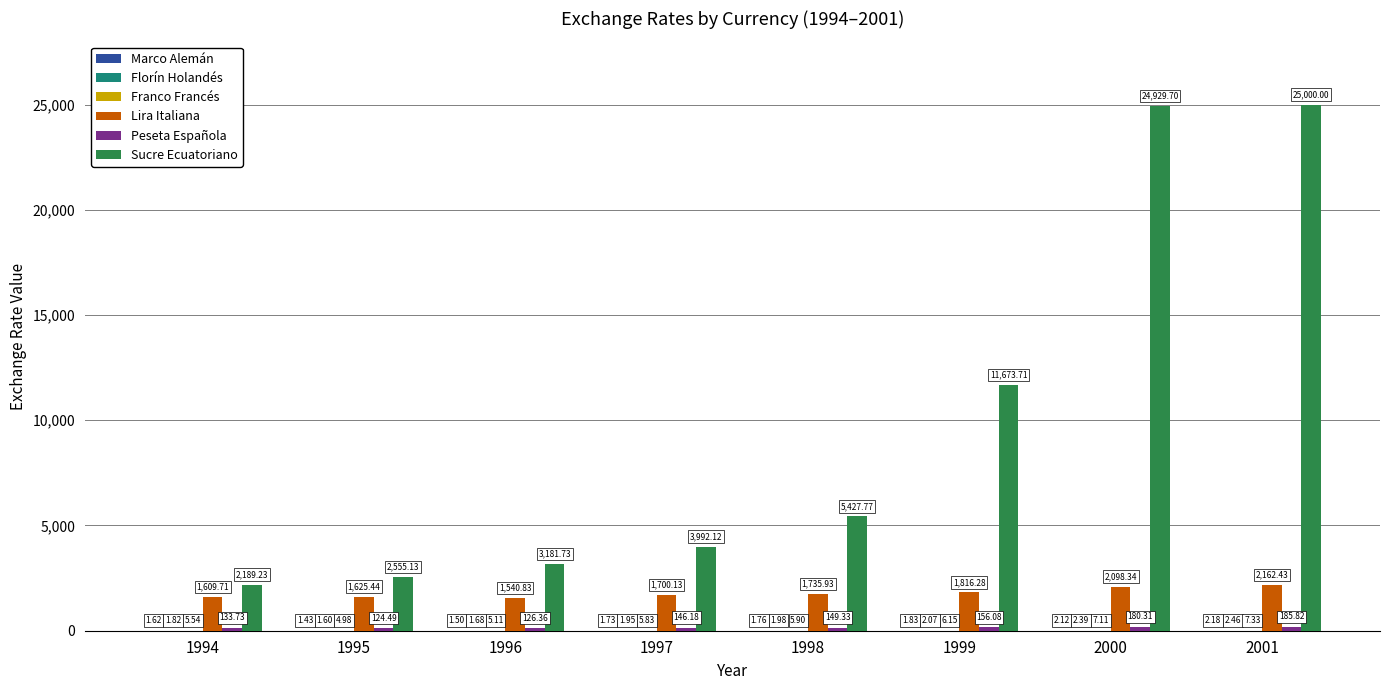

Does the chart contain stacked bars?

No